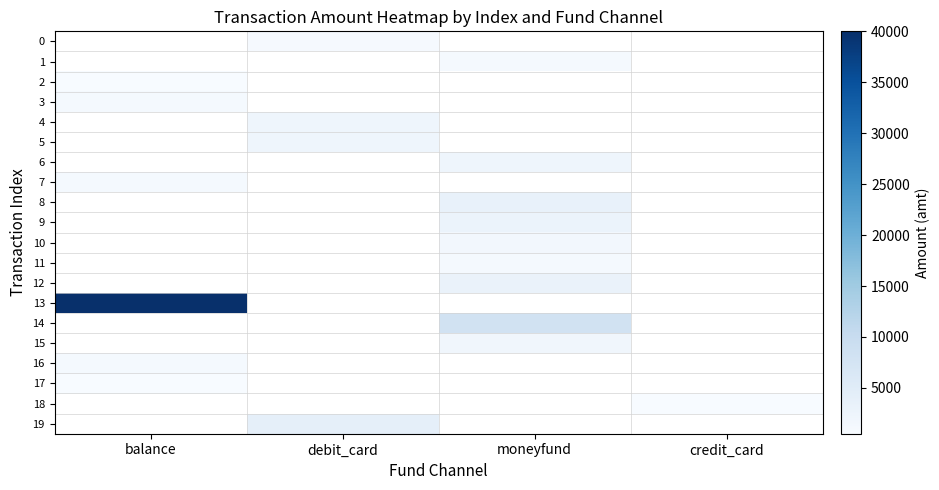

Between balance and debit_card, which is larger?

debit_card